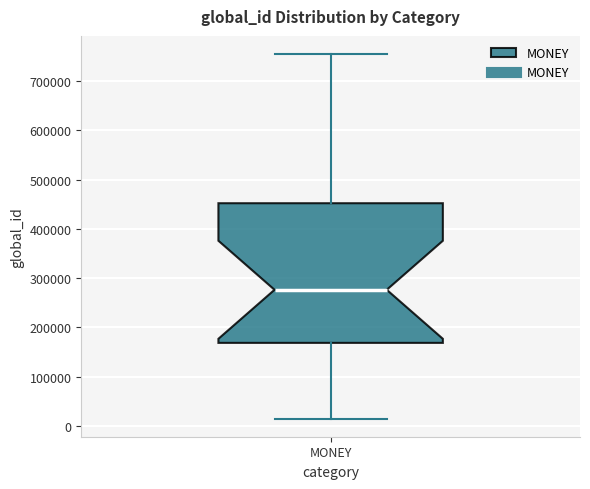

Transcribe this box plot: give where the median line is, the range the box spans, and where the two whiskers end, as read against the y-axis. The values are not printed on the chart, so give them approximately, as read against the axis.

median 280000, box 170000 to 450000, whiskers 10000 to 750000